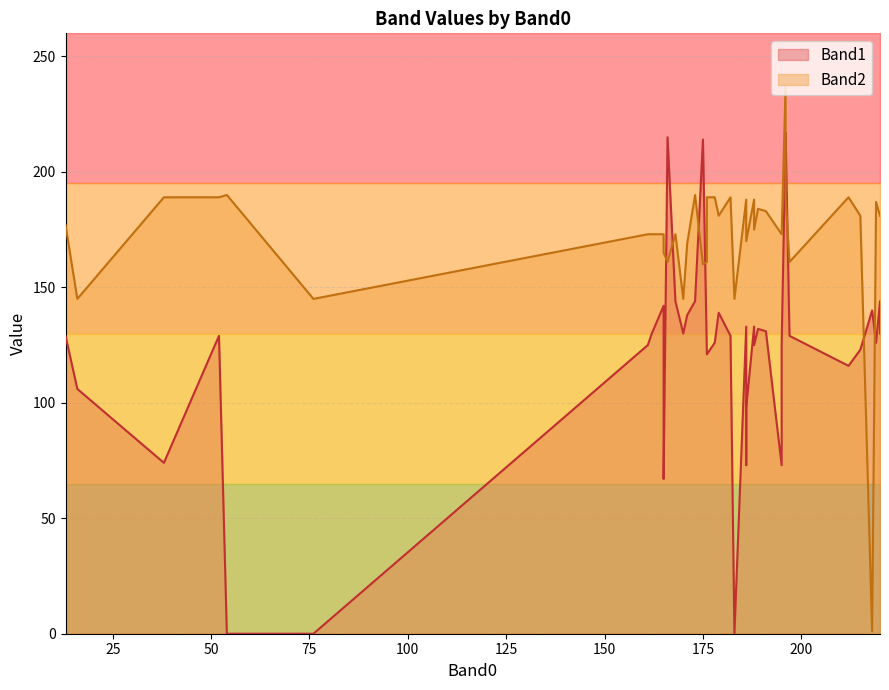

What value does the Band1 series have at 170?

130